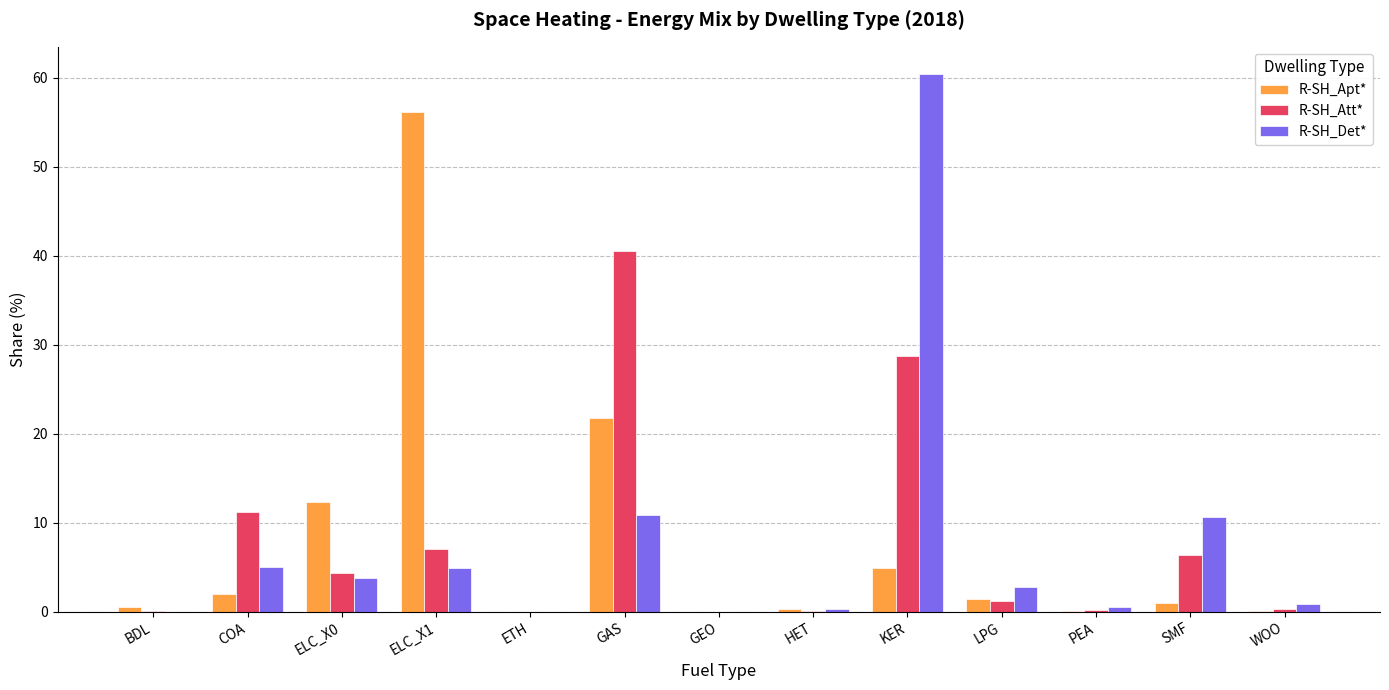

The value of R-SH_Att* at ETH is -20.8. True or false?

False